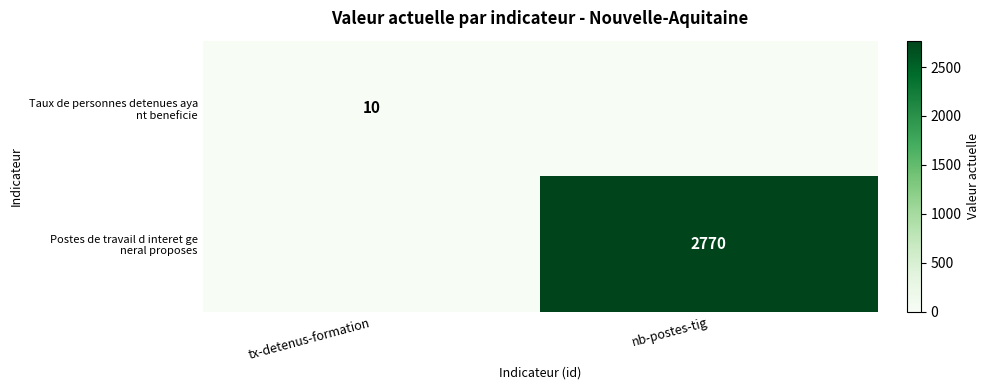

At which label is Taux de personnes detenues aya nt beneficie closest to 5?

tx-detenus-formation